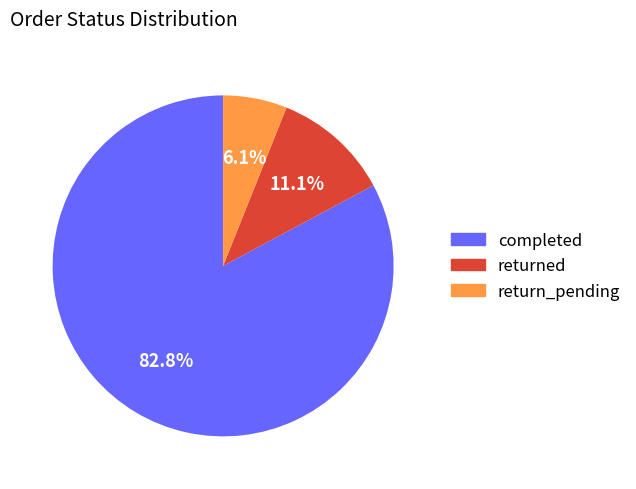

To the nearest percent, what is the difference between the returned and return_pending slice percentages?

5%